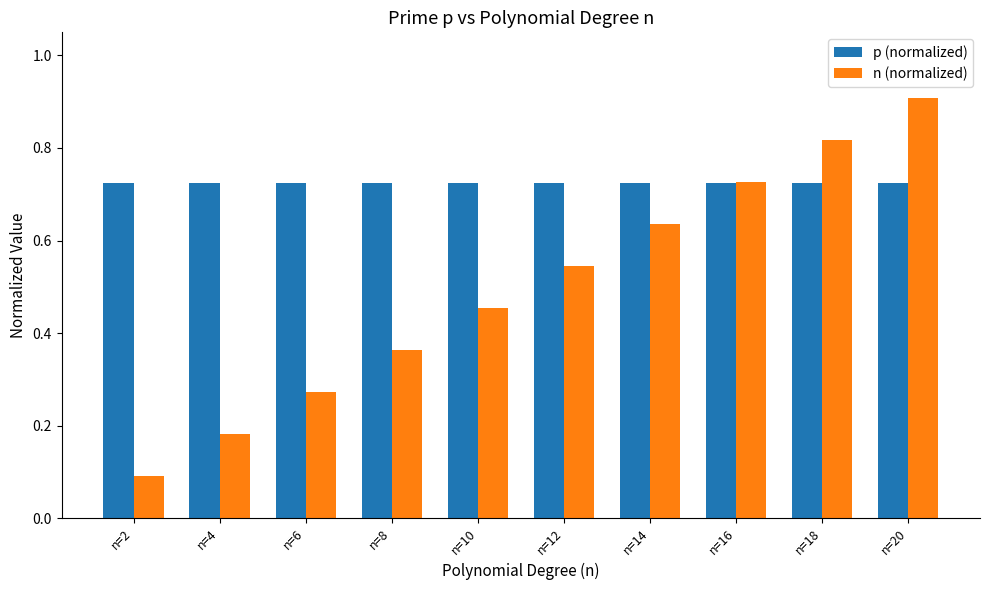

Are the bars grouped side by side (vs. stacked)?

Yes